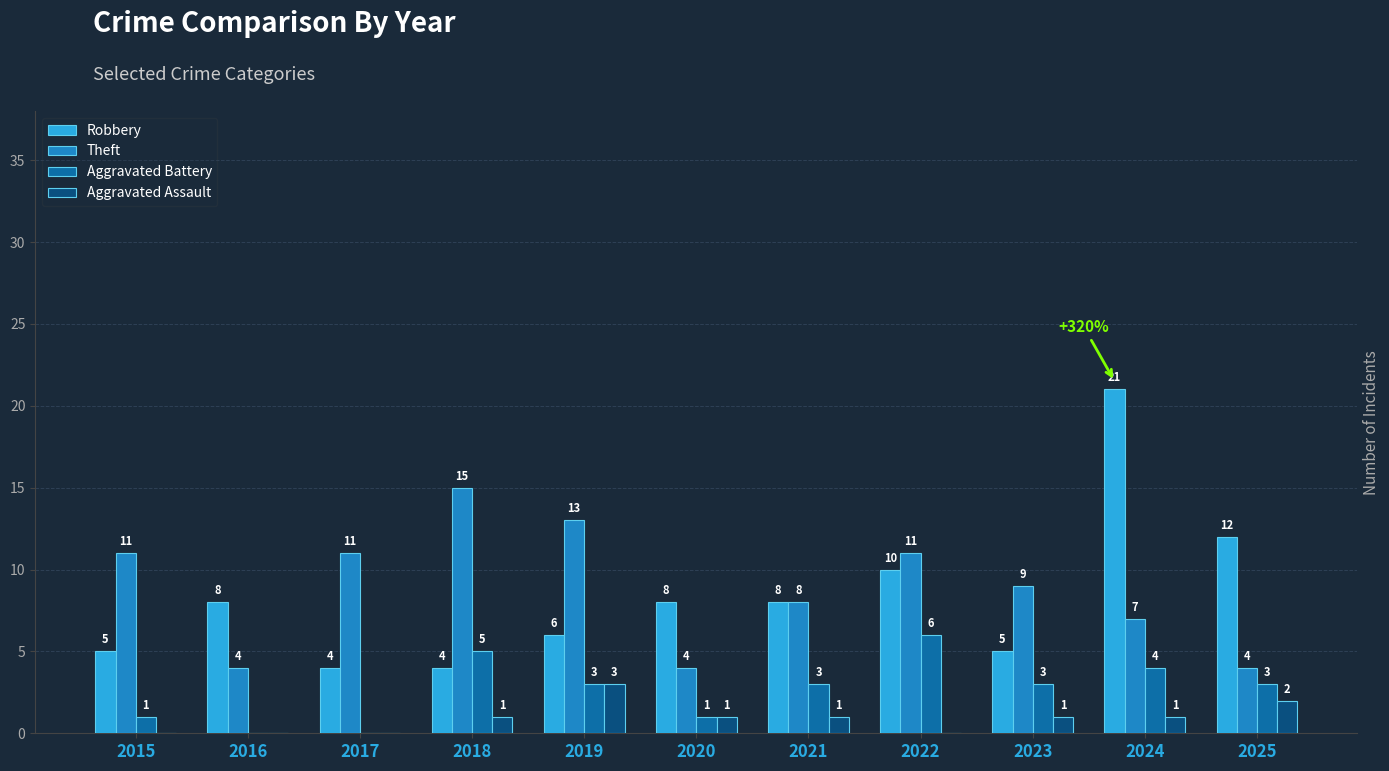

Which series changed the most between 2016 and 2023?

Theft